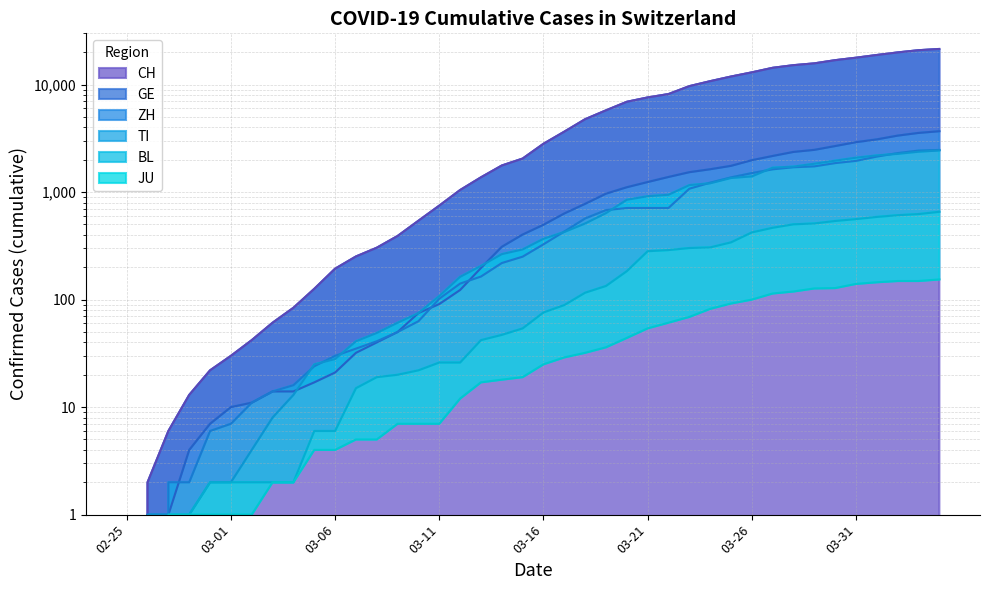

Which series has the largest total across all categories?

CH